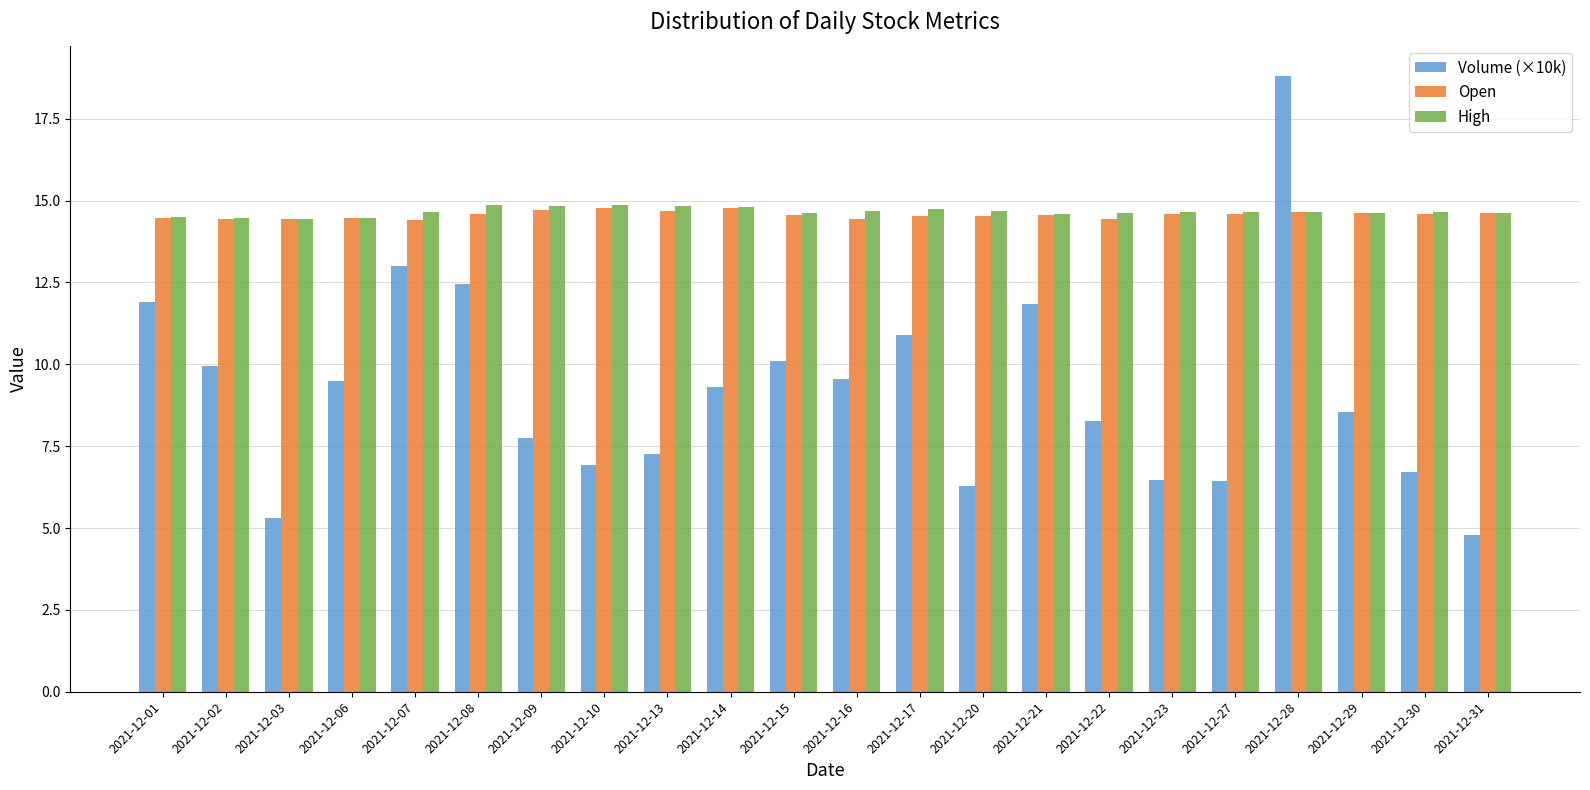

At how many categories does at least one series exceed 8?

22